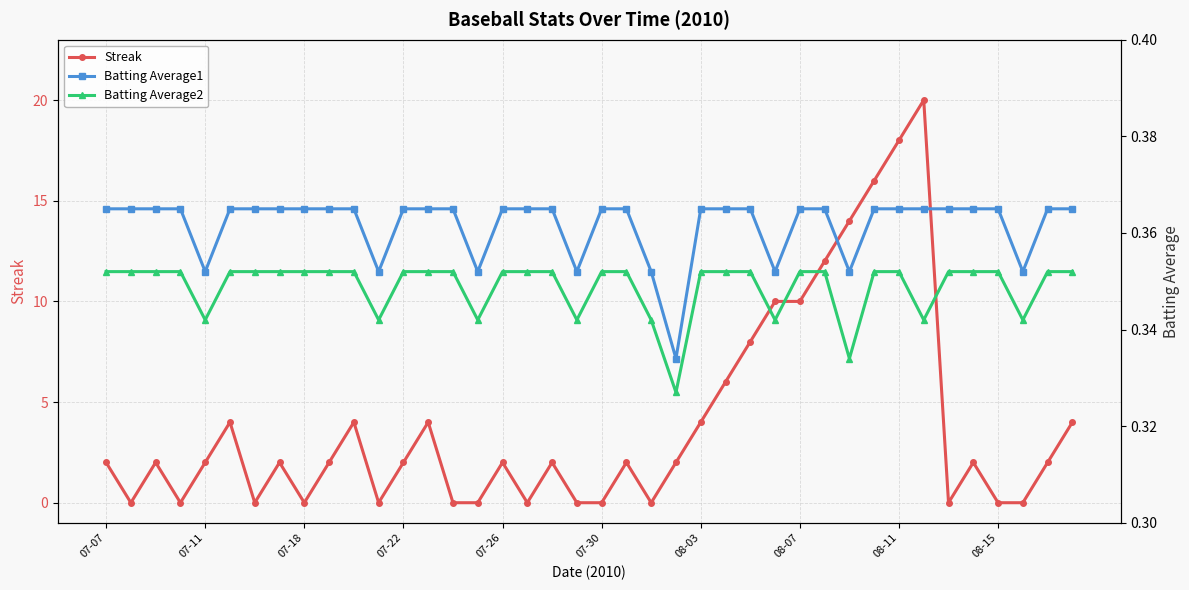

Count the number of data series in this chart.

3